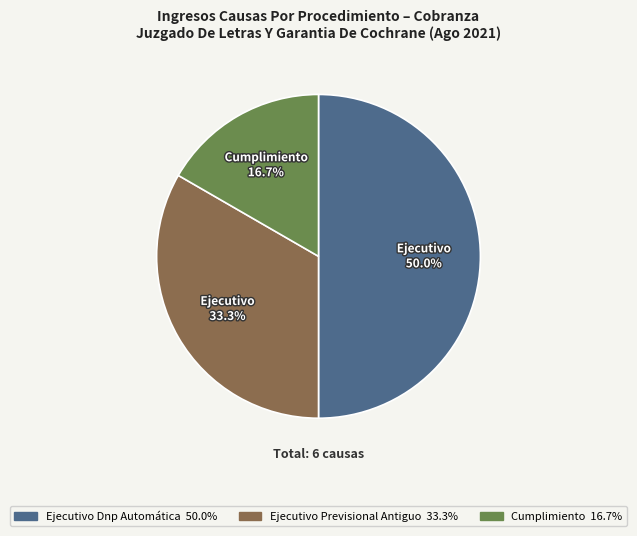

Is Cumplimiento 16.7% the majority of the pie?

No